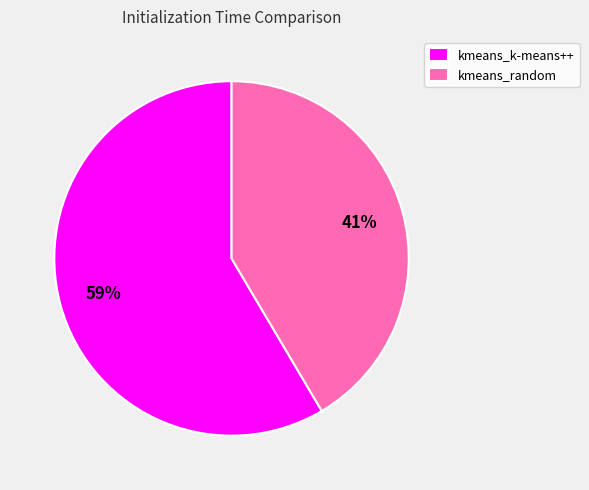

How many segments does this pie chart have?

2